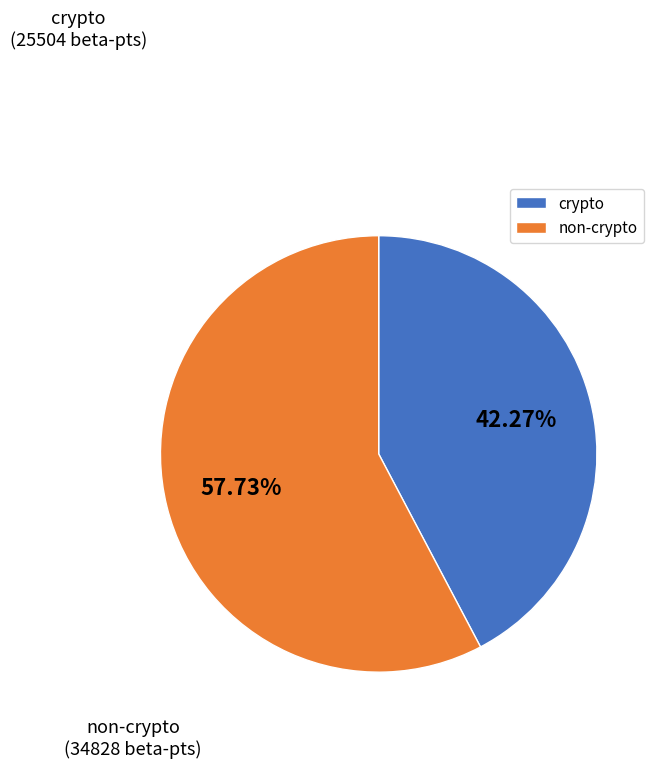

Combined, do non-crypto and crypto account for over 50%?

Yes